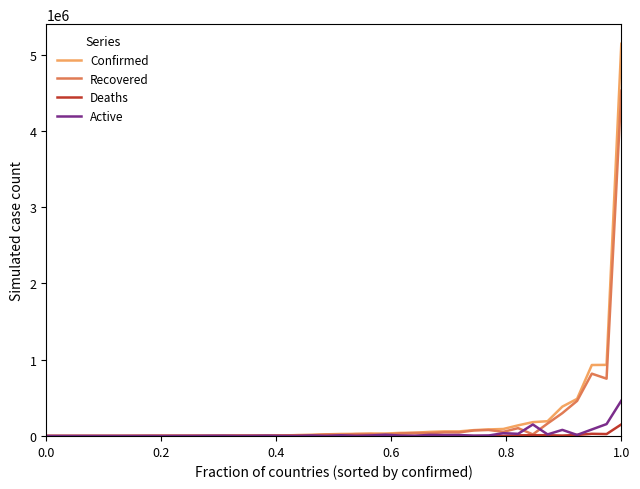

Which series has the widest spread of values?

Confirmed